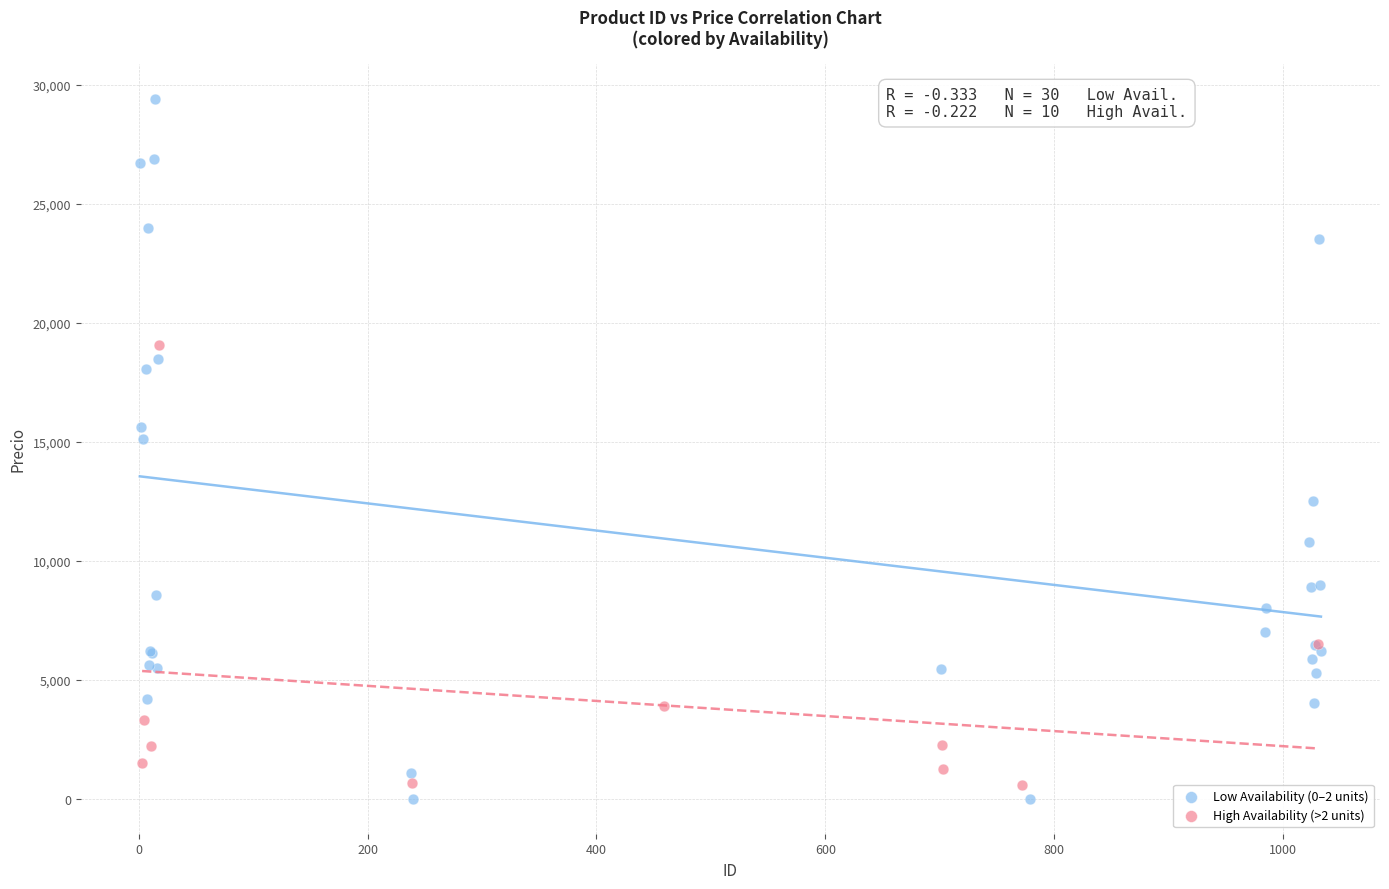

Which series has the widest spread of Y values?

Low Availability (0–2 units)